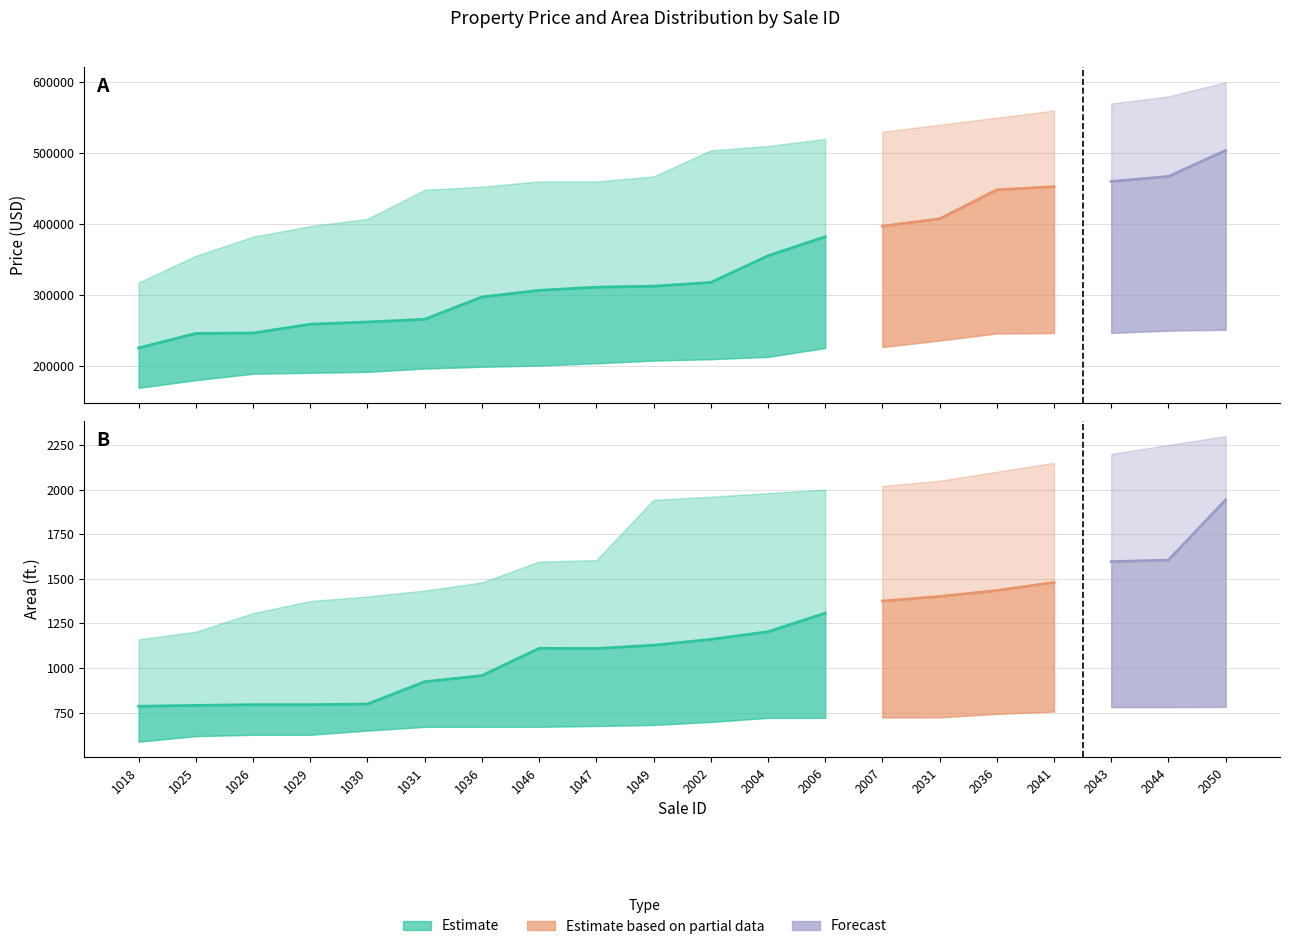

Where is Price_high nearest to the value 458736?

1046